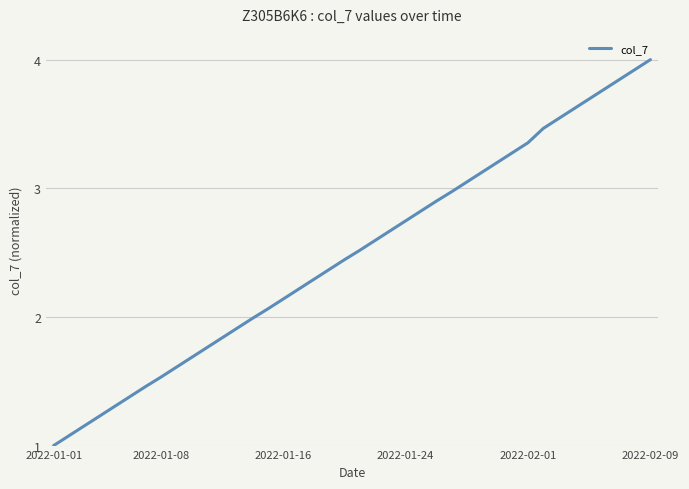

What is the sum of all values?

99.5